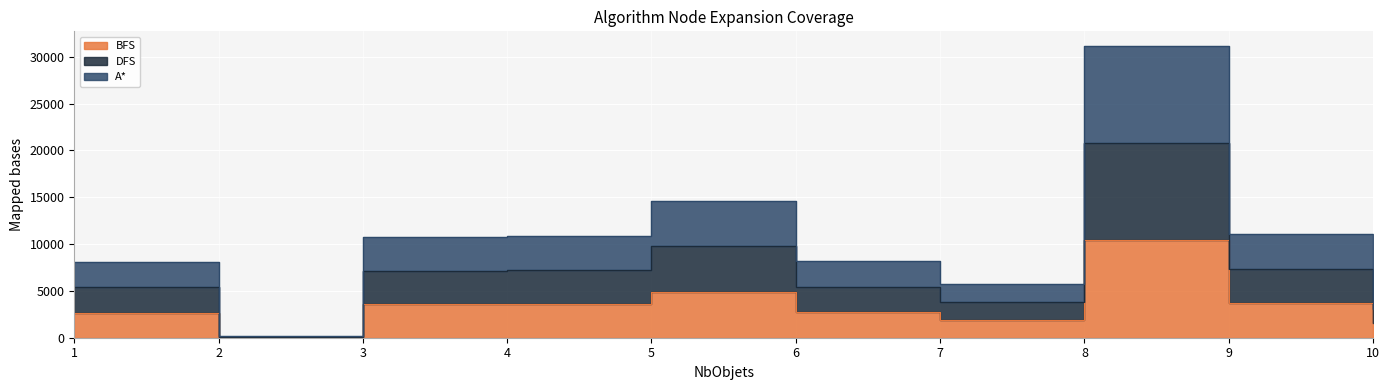

Reading left to right, what are all the values shown in this chart?

BFS: 1=2687	2=45	3=3574	4=3634	5=4878	6=2730	7=1911	8=10388	9=3695	10=1552
DFS: 1=5374	2=90	3=7148	4=7268	5=9756	6=5460	7=3822	8=20776	9=7390	10=3104
A*: 1=8061	2=135	3=10722	4=10902	5=14634	6=8190	7=5733	8=31164	9=11085	10=4656